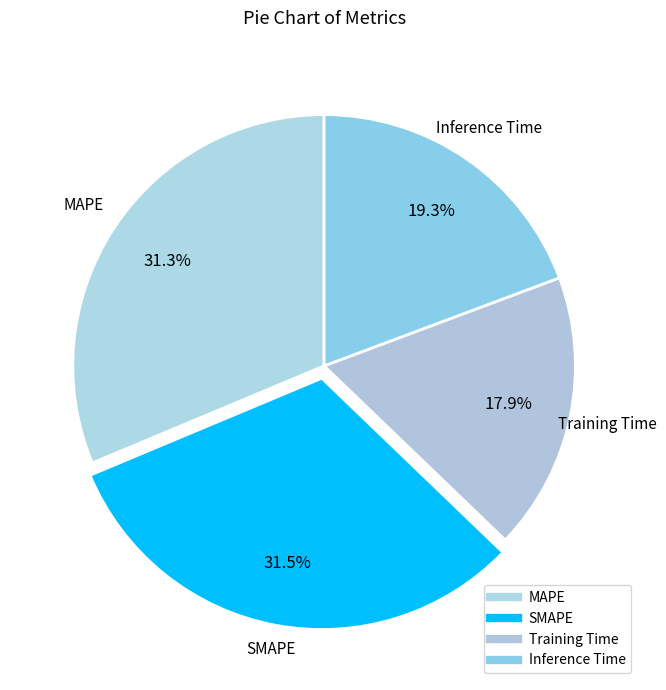

Does SMAPE represent more than half of the total?

No